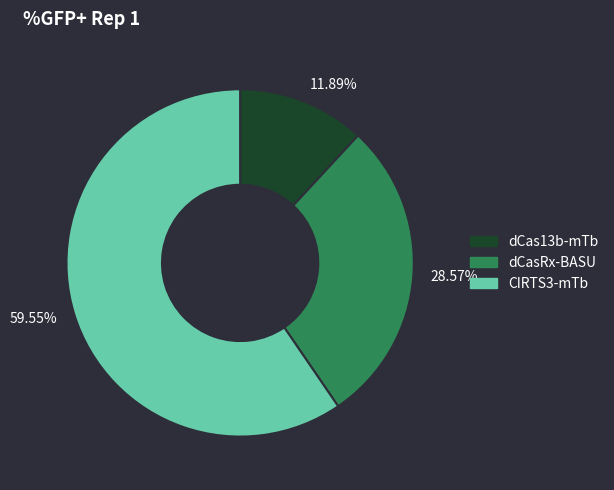

True or false: dCasRx-BASU accounts for 29% of the total.

True